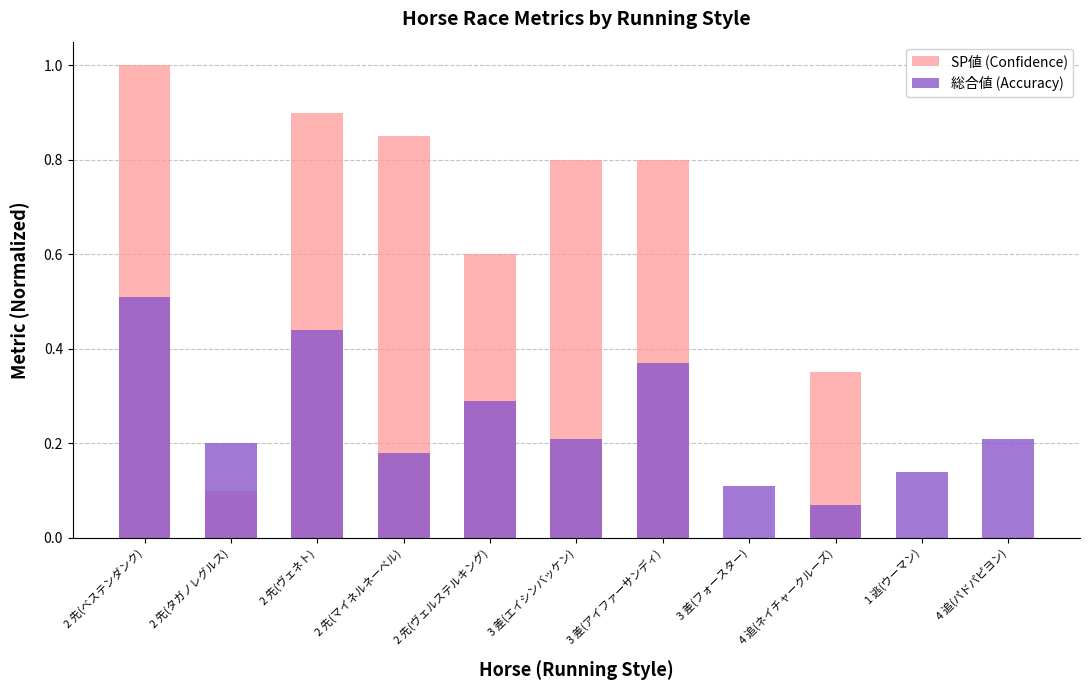

How many bars are there in each group?

2